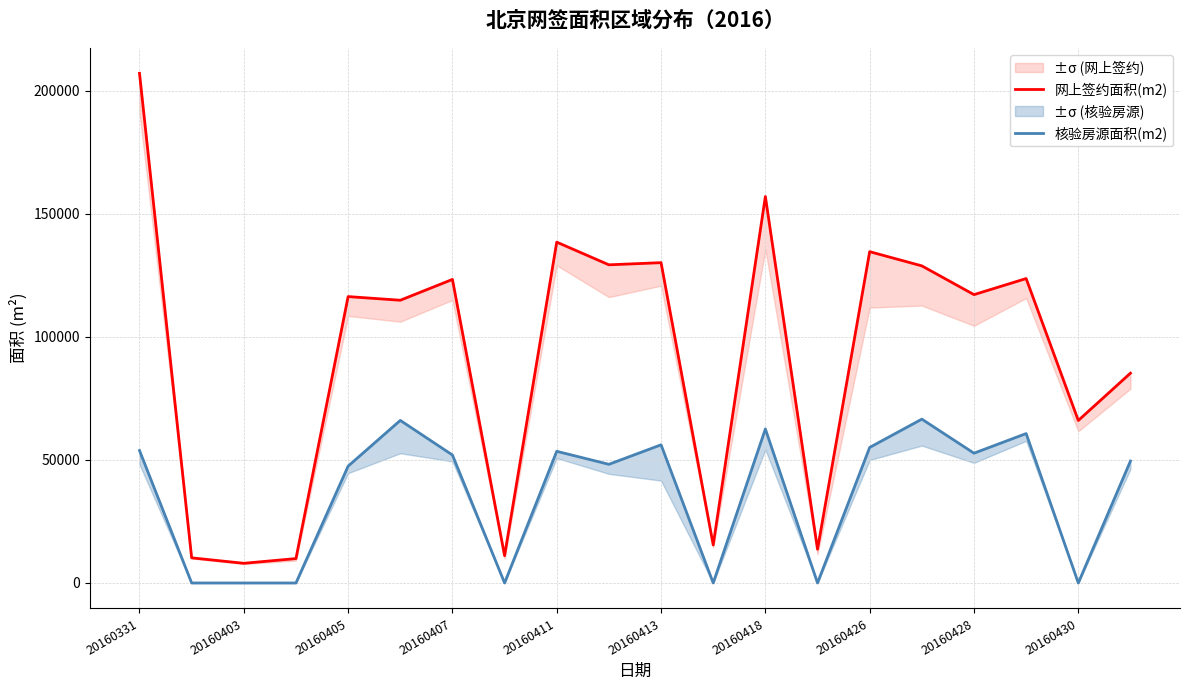

What is the maximum value for 核验房源面积(m2)?

66565.6